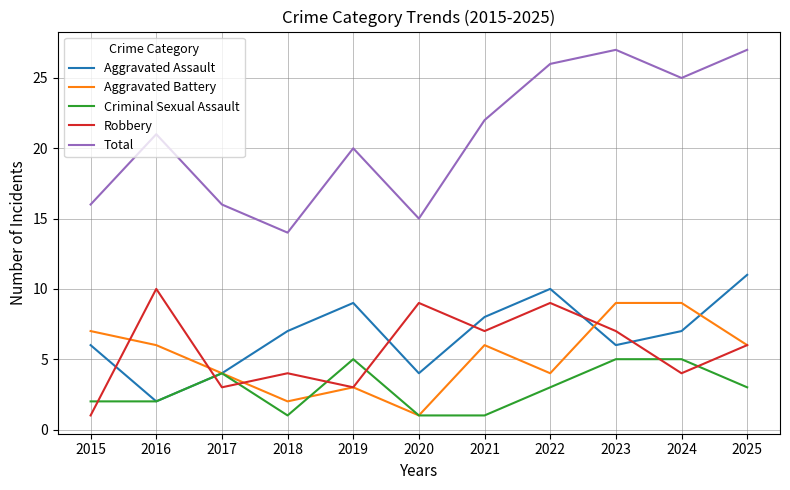

What is the spread (max minus min) of values at 2020?

14